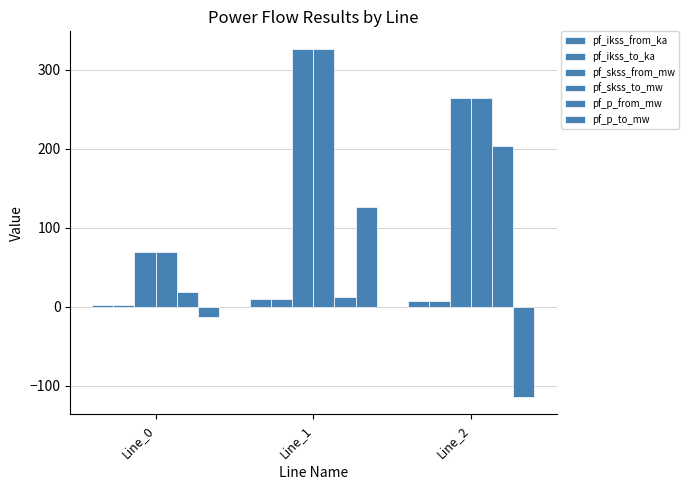

How many categories are shown in the chart?

3